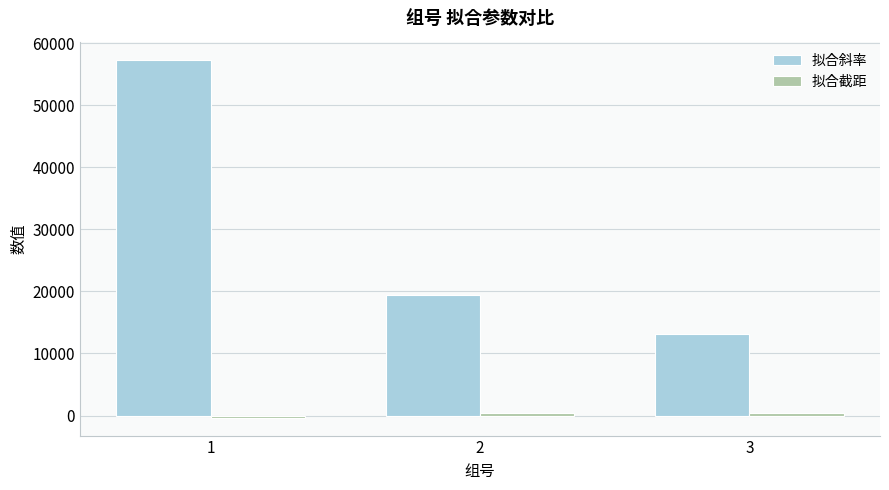

Which category has the highest value in the 拟合斜率 series?

1